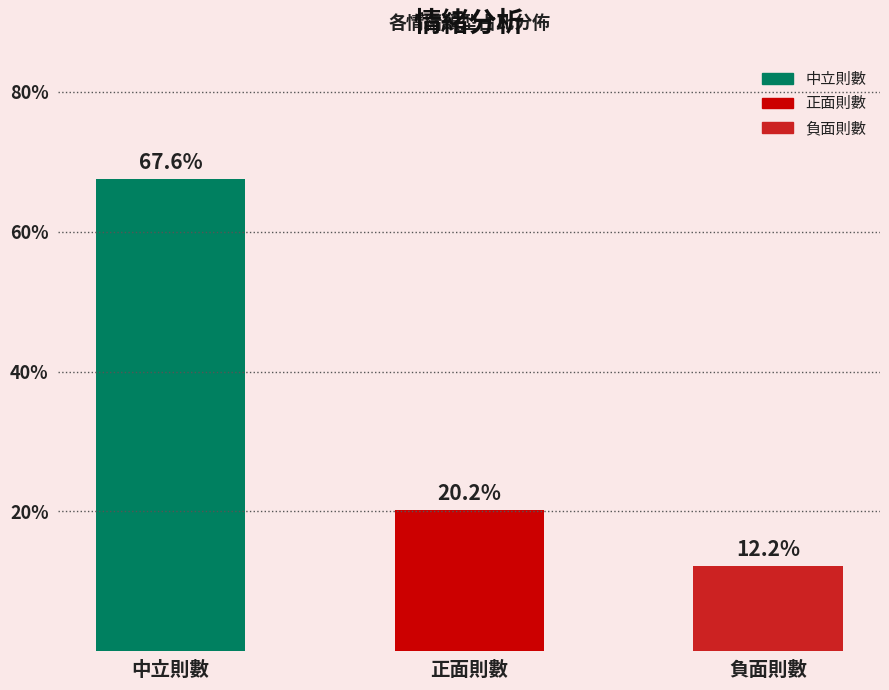

Does the chart contain any negative values?

No